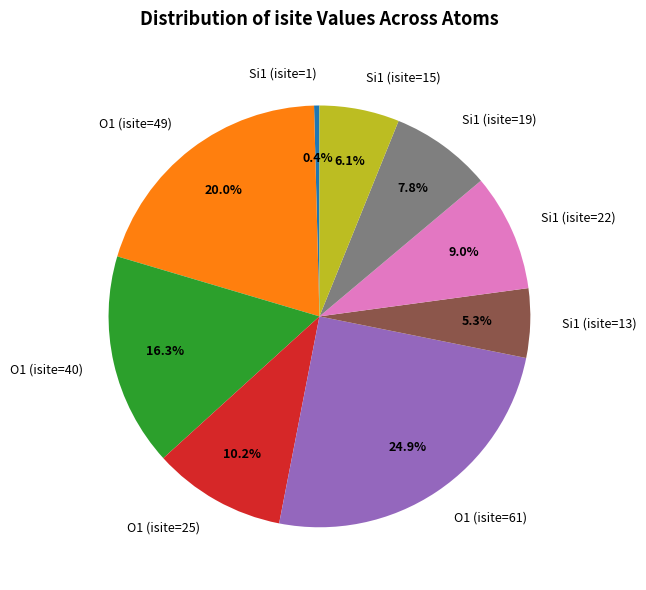

What is the largest slice in the pie chart?

O1 (isite=61)